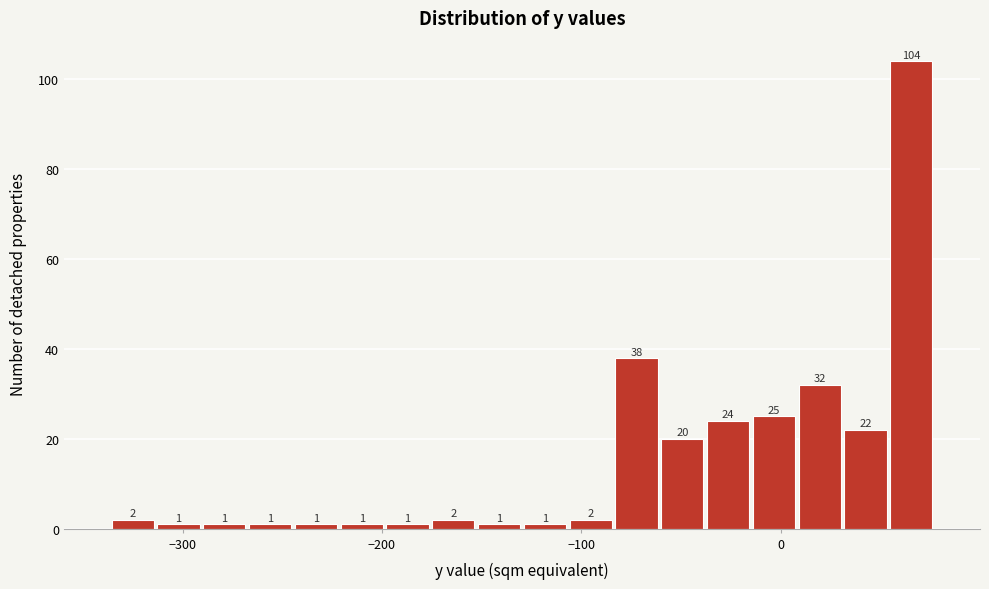

Read against the x-axis, roughly where is the centre of the tallest bar?

70